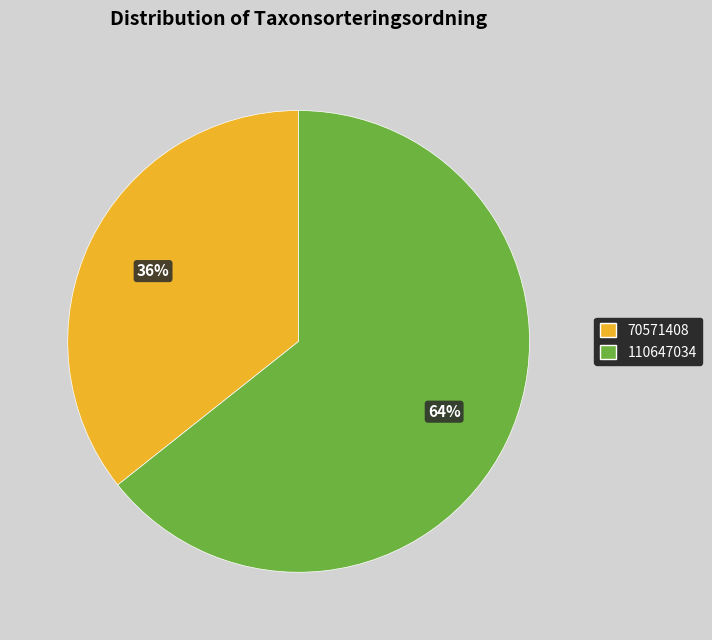

What is the ratio of the value at 70571408 to the value at 110647034?

0.6